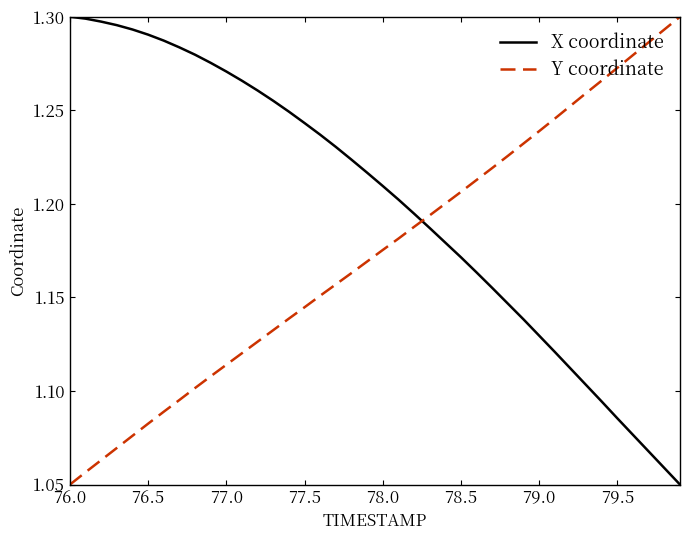

How many times do Y coordinate and X coordinate cross each other?

1